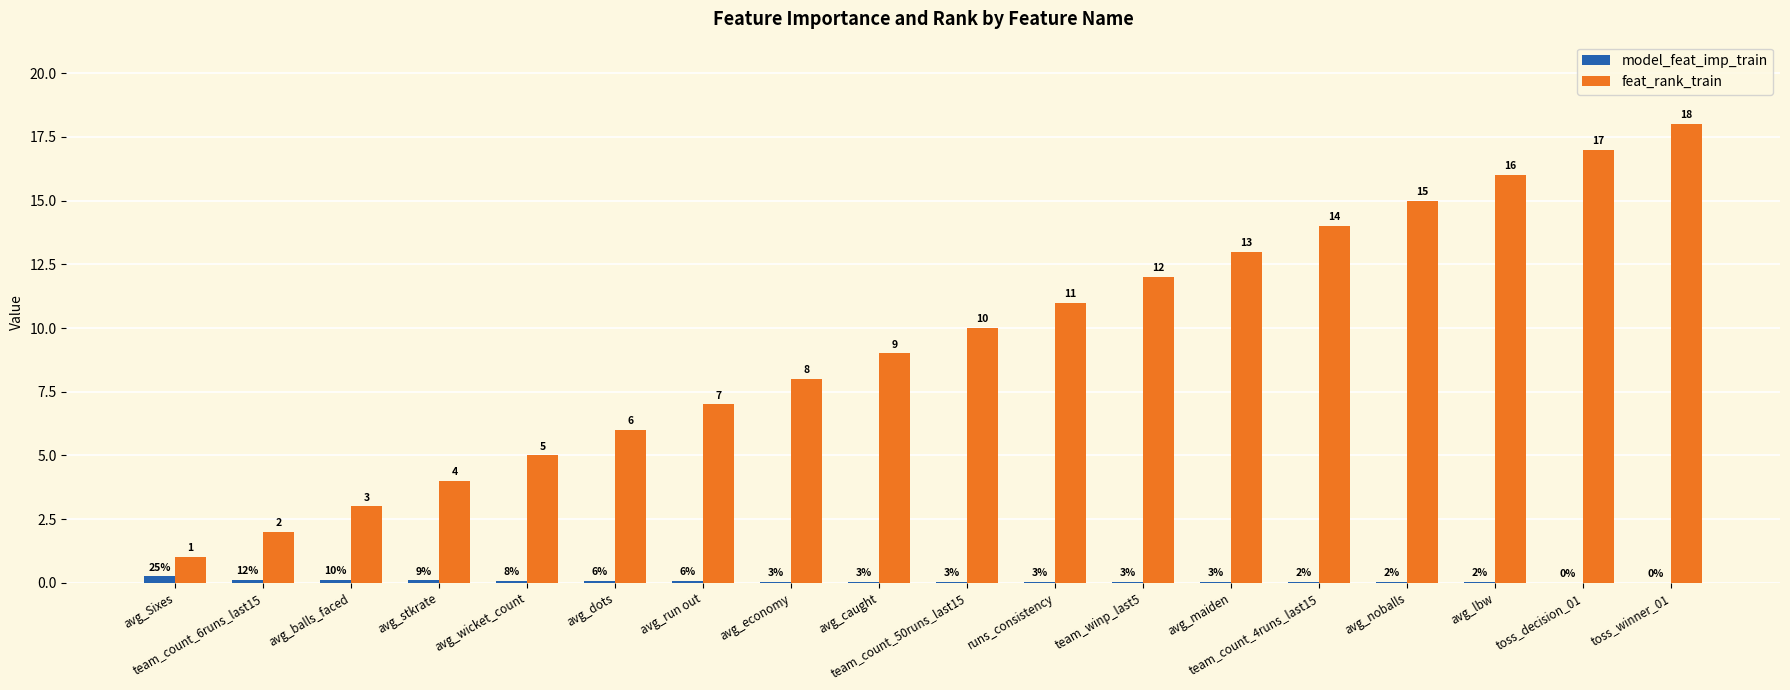

How many groups of bars are there?

18